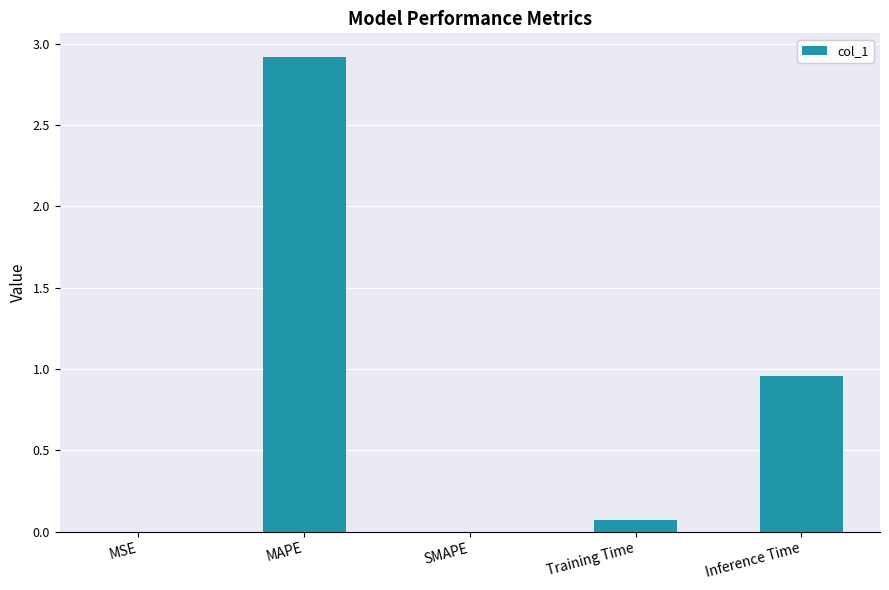

Between MAPE and Training Time, which is larger?

MAPE